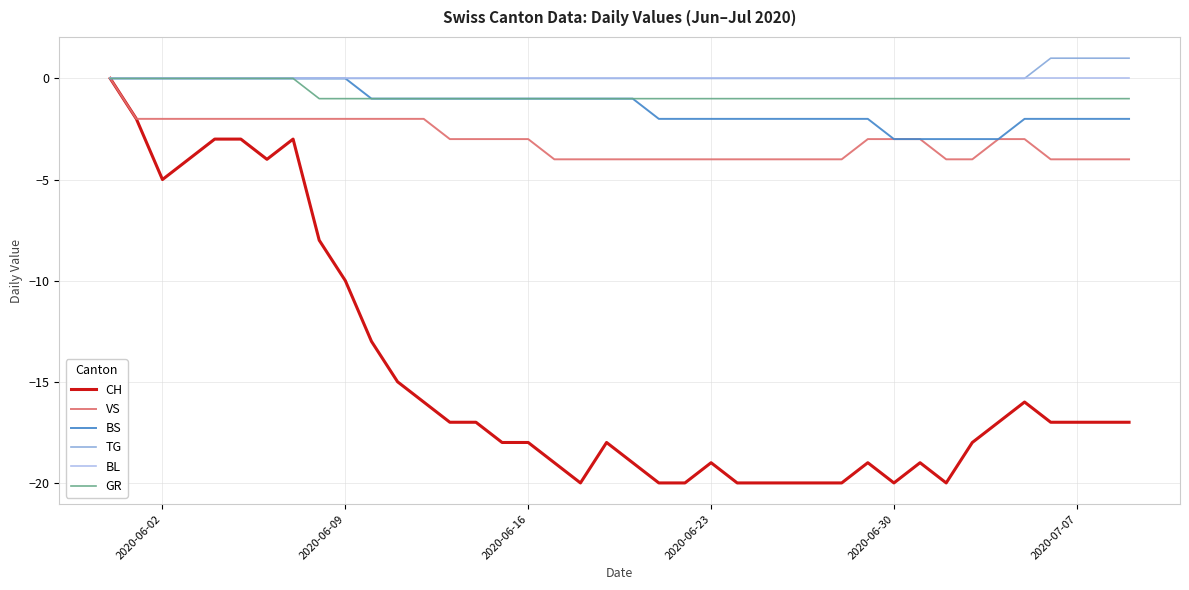

Which series has the largest range (max minus min)?

CH